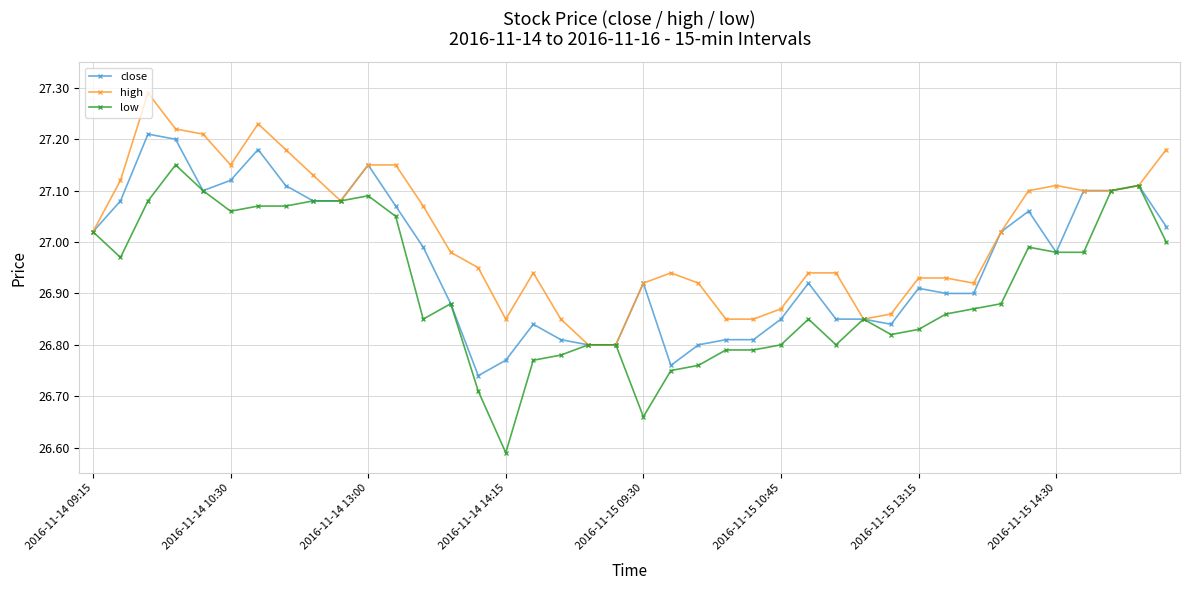

Which series has the largest total across all categories?

high